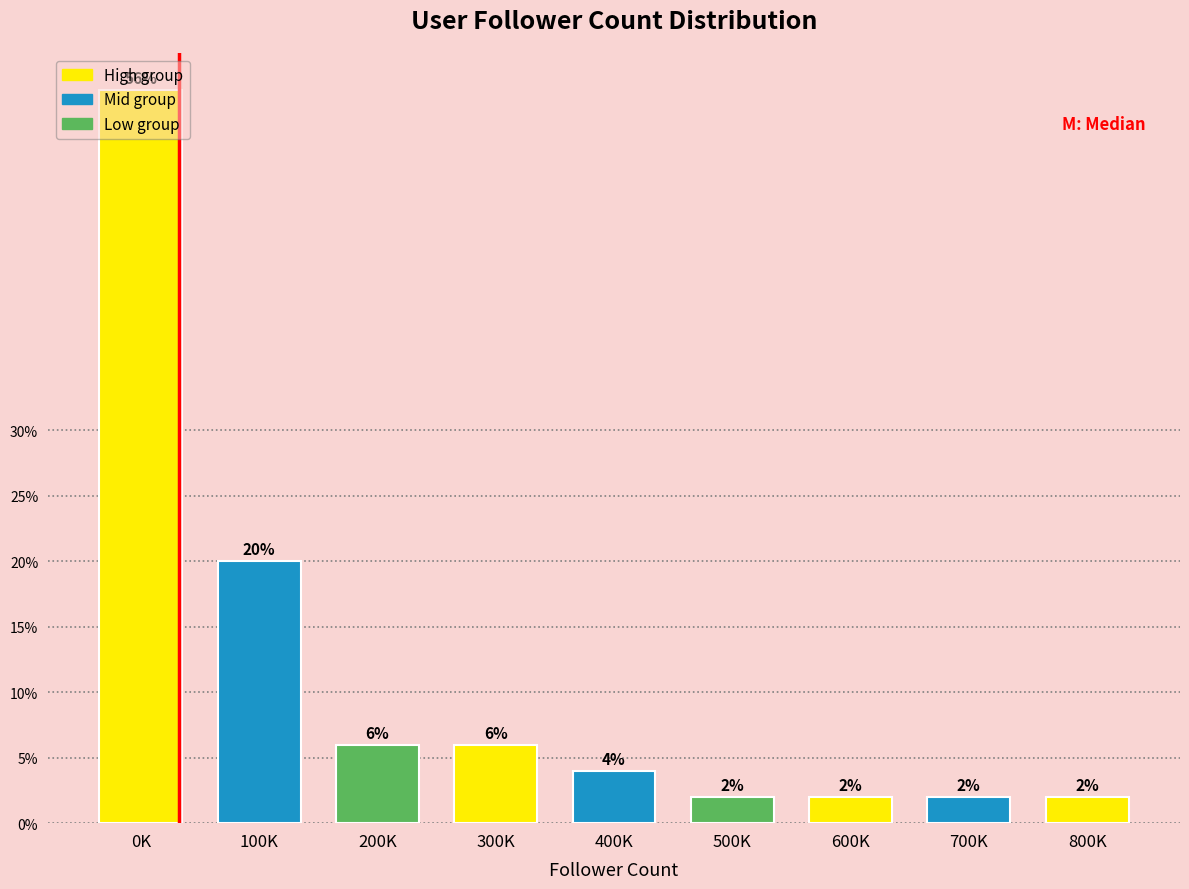

What is the average value?

11.1